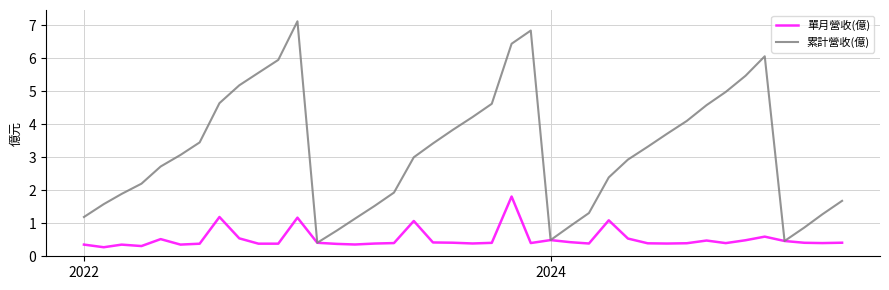

List the series in order of their overall mean, lowest first.

單月營收(億), 累計營收(億)